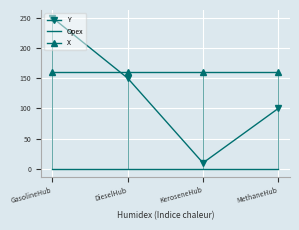

At which label is Y closest to 130?

DieselHub